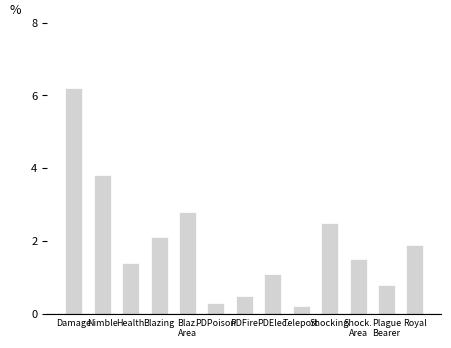

What is the difference between the maximum and minimum values?

6.0